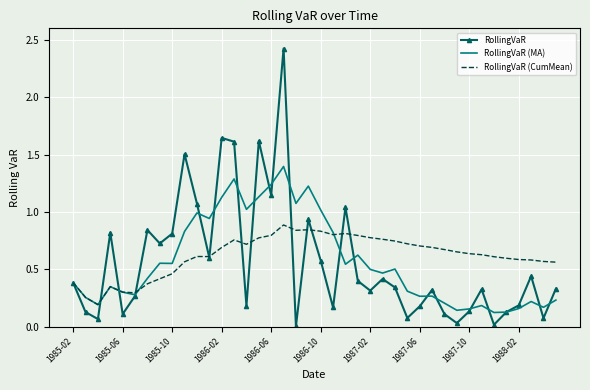

Rank the series by their maximum value, from highest to lowest.

RollingVaR, RollingVaR (MA), RollingVaR (CumMean)